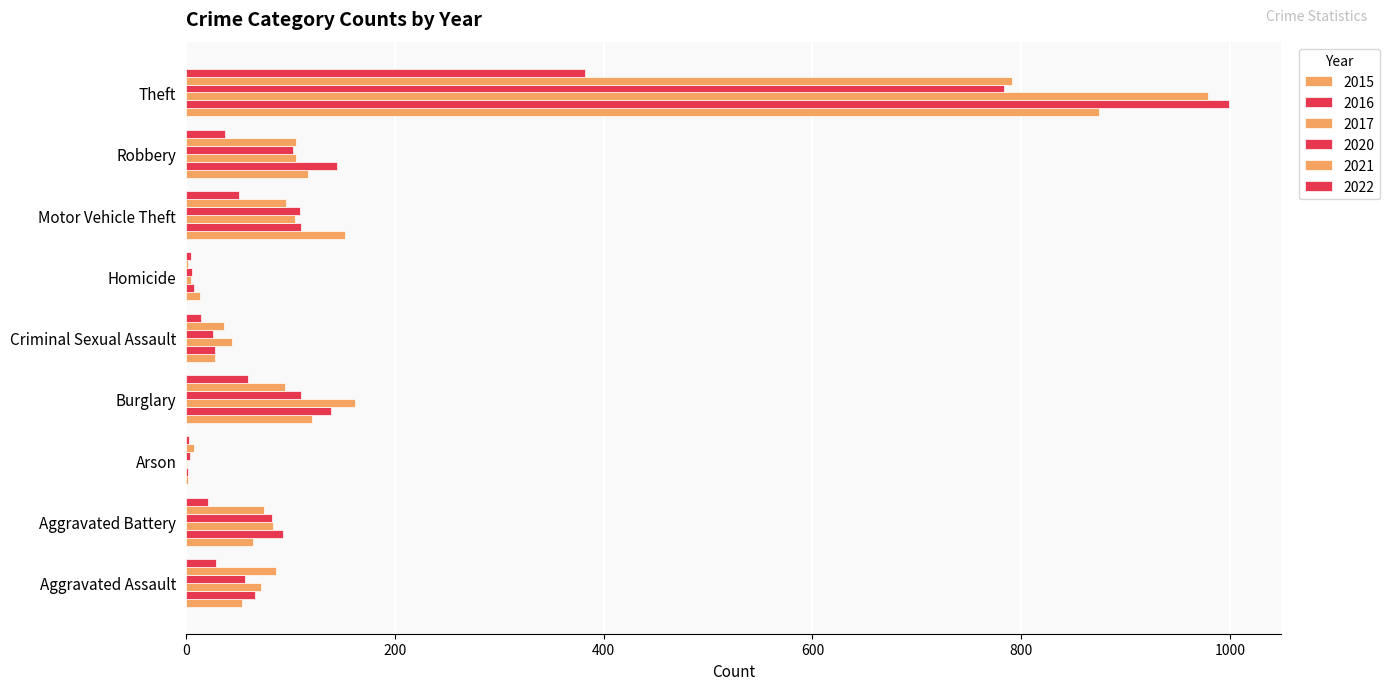

How many series are shown in this chart?

6